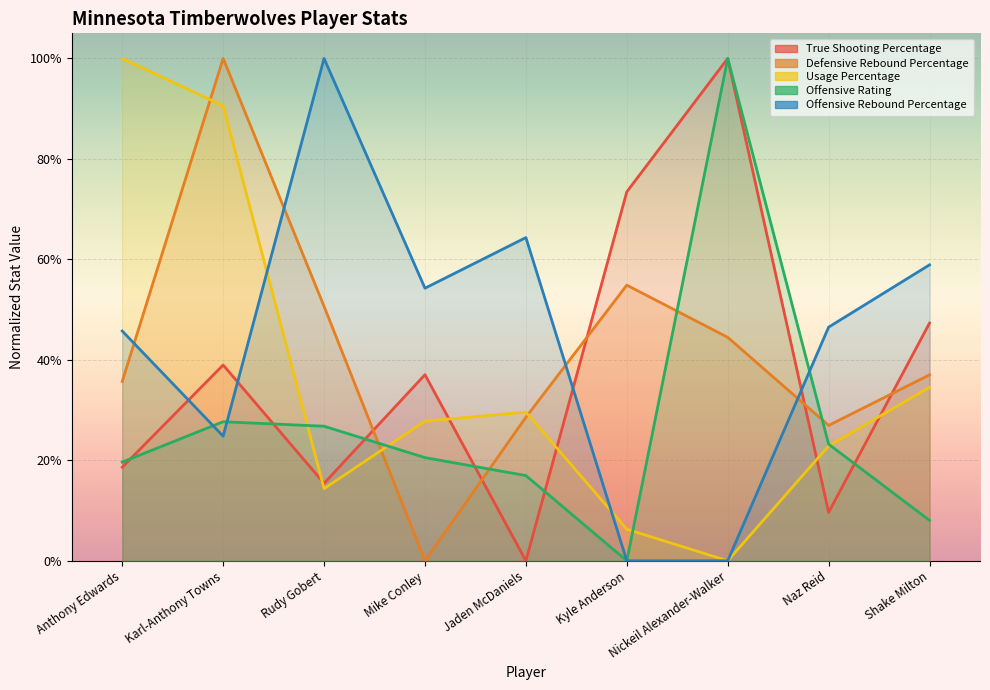

True or false: Offensive Rating and Offensive Rebound Percentage intersect in this chart.

True